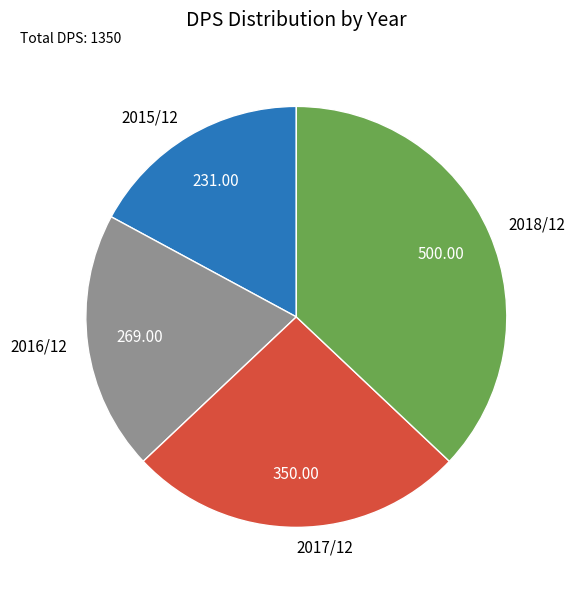

Which has a higher value, 2018/12 or 2015/12?

2018/12